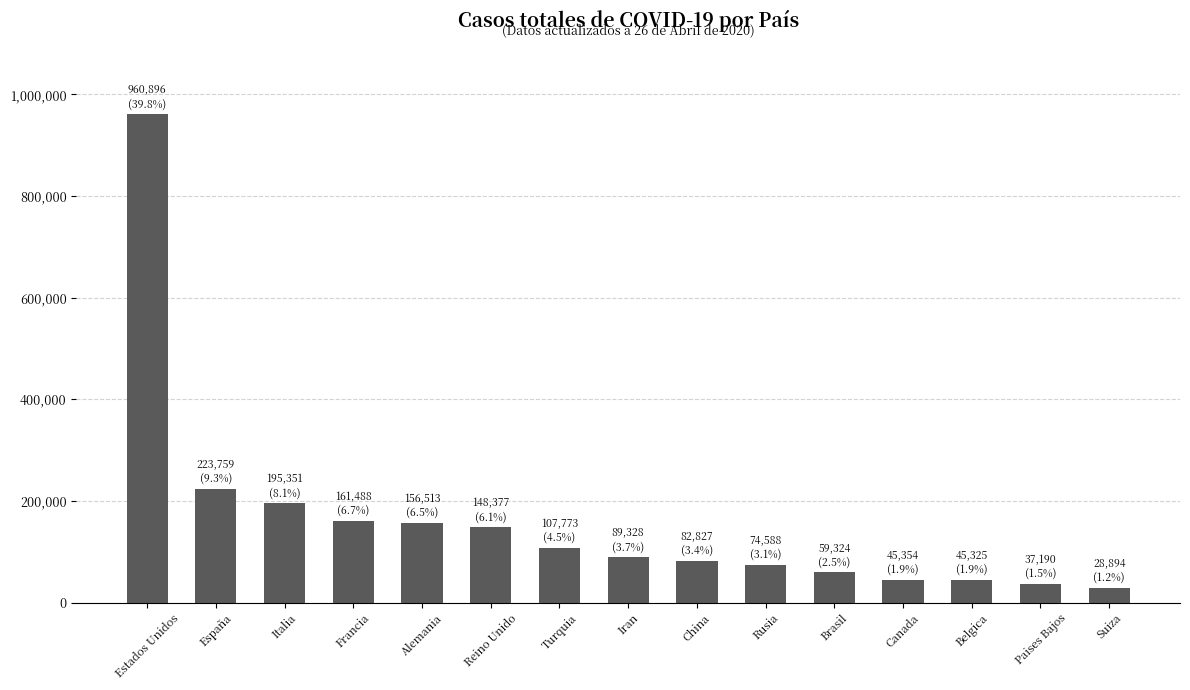

What is the sum of all values?

2416987